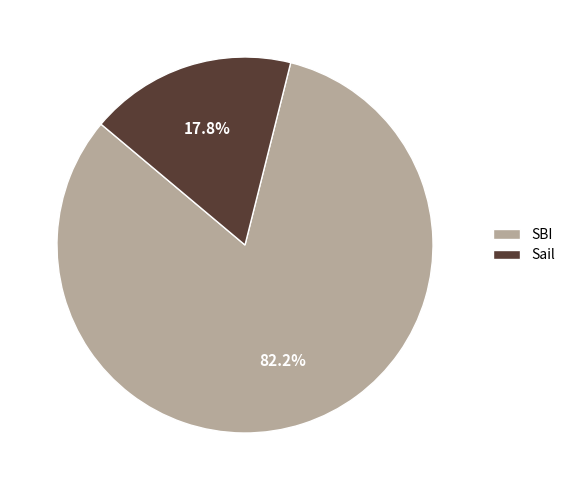

How many slices are in this pie chart?

2